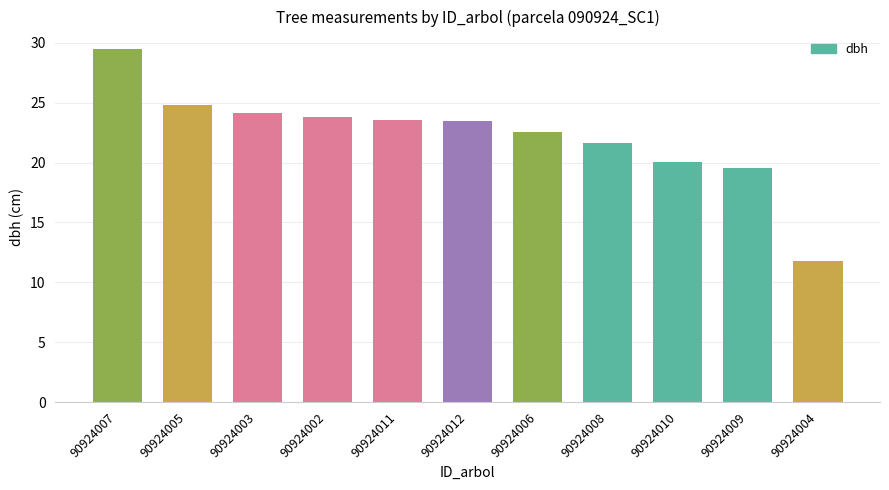

Does the chart contain any negative values?

No